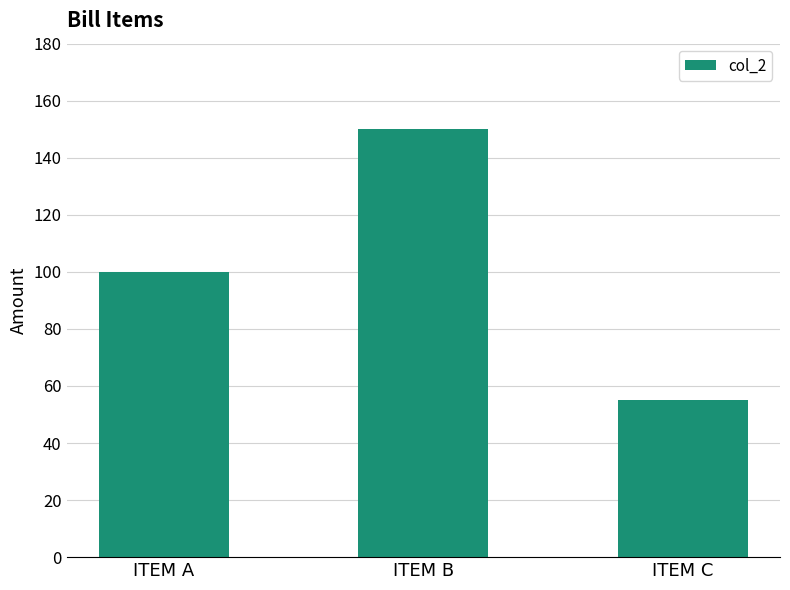

The chart shows a value of 150 at ITEM B. True or false?

True